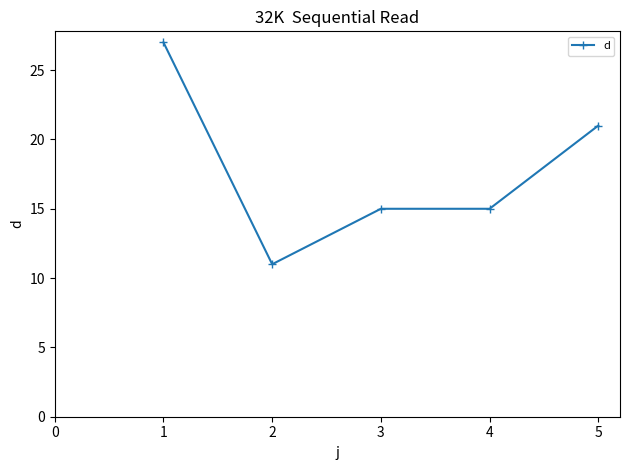

What is the value of the 3rd point from the left?

15